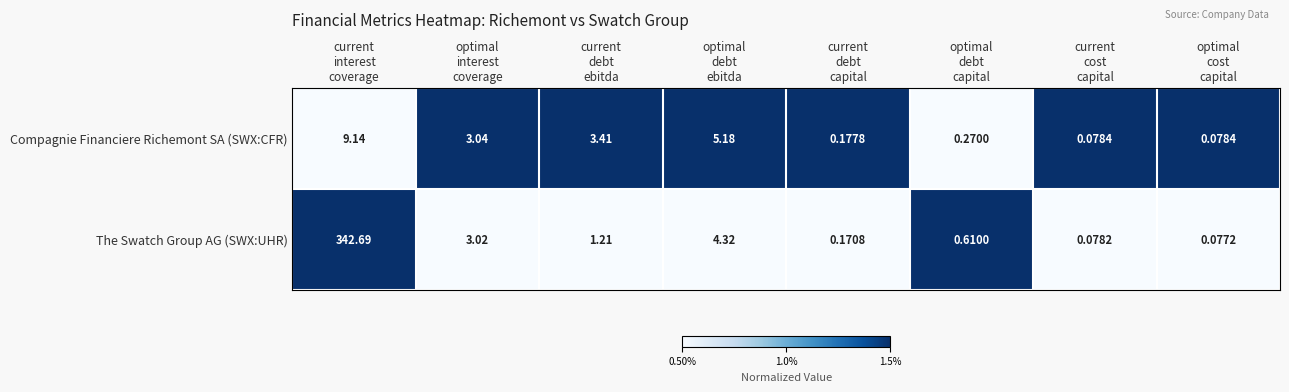

List the series in order of their overall mean, highest first.

The Swatch Group AG (SWX:UHR), Compagnie Financiere Richemont SA (SWX:CFR)